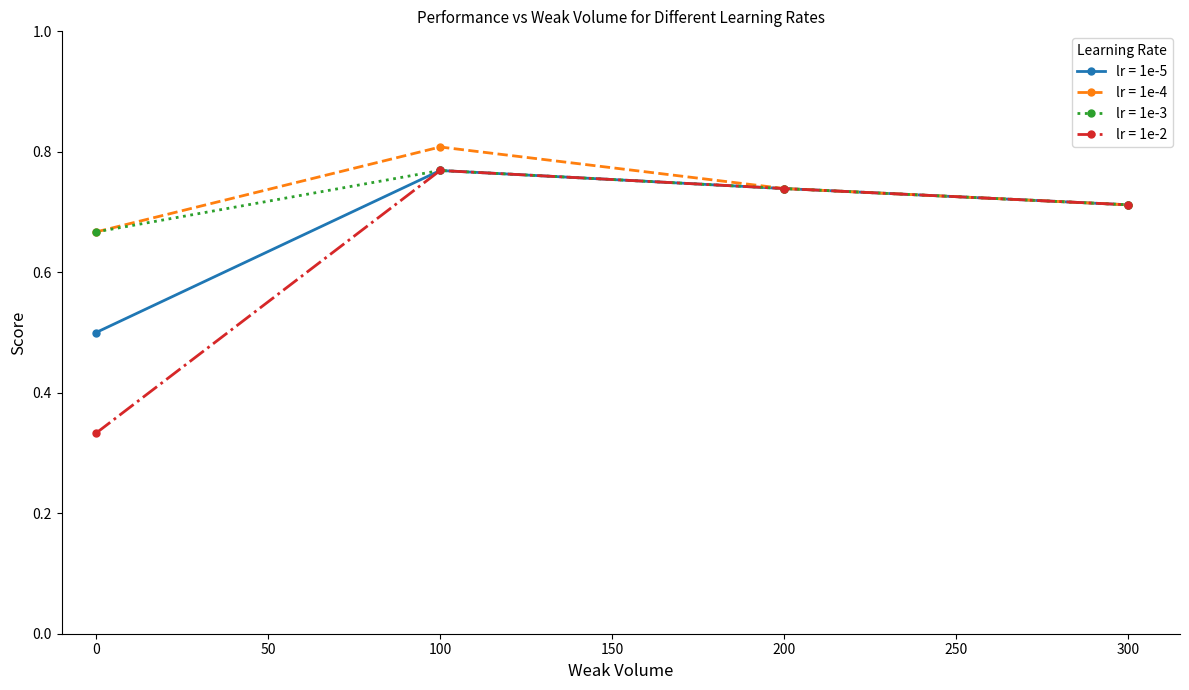

At which label does lr = 1e-4 reach its minimum?

0